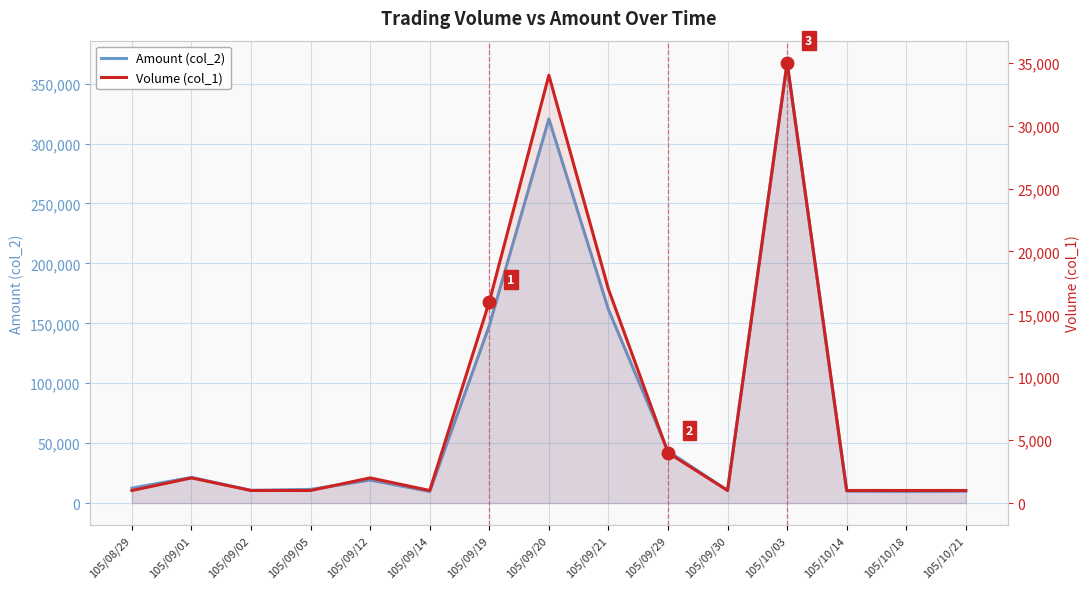

True or false: Volume (col_1) and Amount (col_2) intersect in this chart.

False